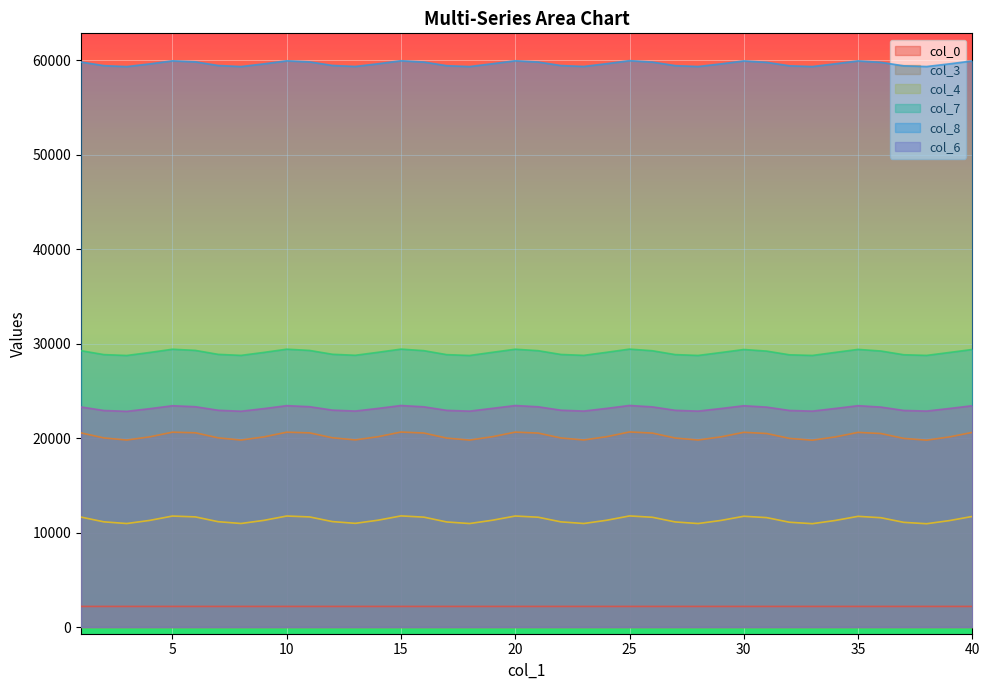

How many values in the col_6 series exceed 23138?

20